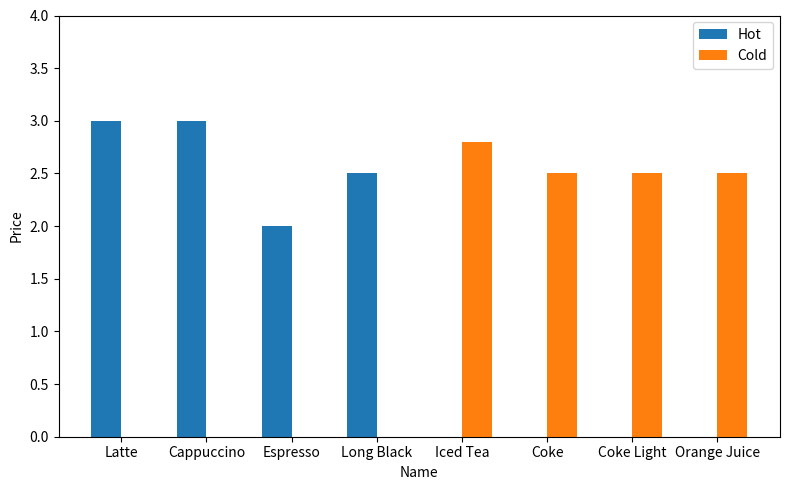

What is the spread (max minus min) of values at Cappuccino?

3.0